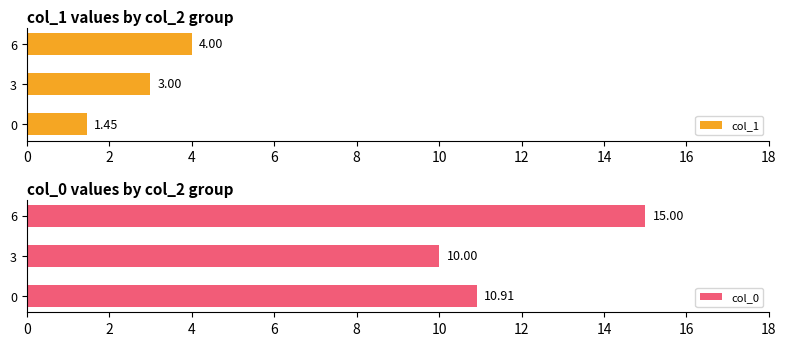

What is the sum of the col_1 values at 3 and 6?

7.0